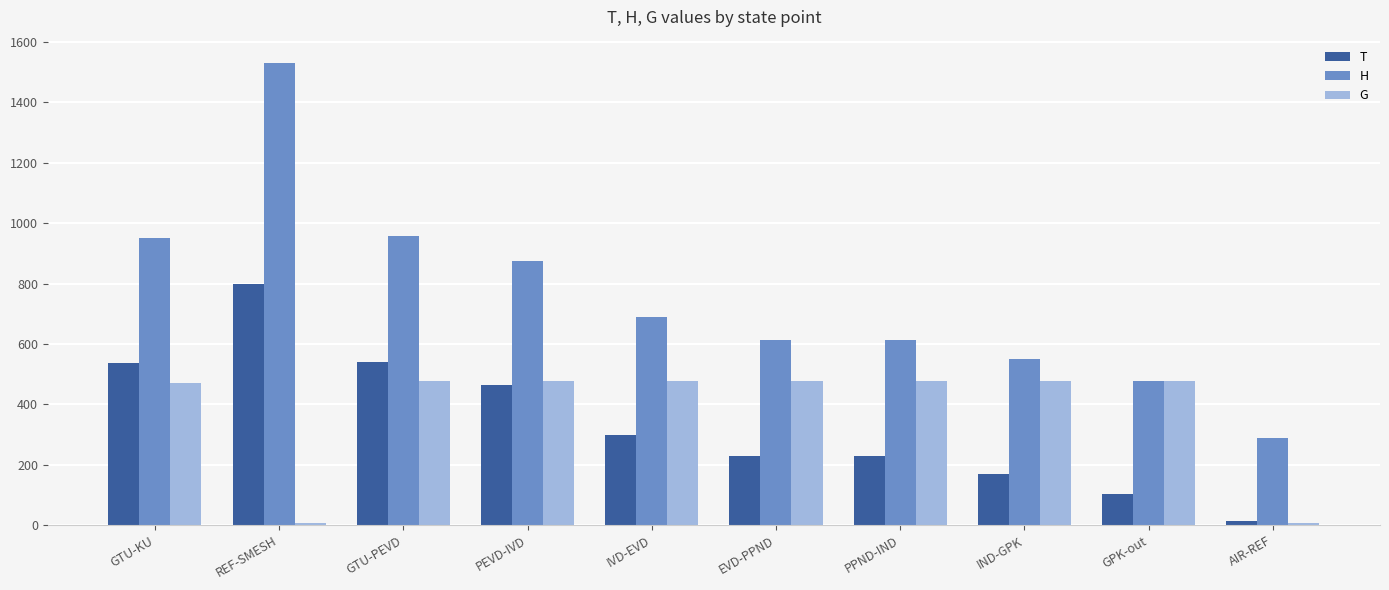

The H series shows 613.4 at PPND-IND. True or false?

True